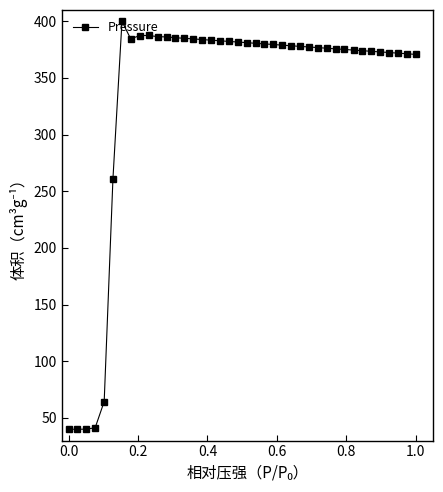

What is the value of the 22nd point from the left?

380.6